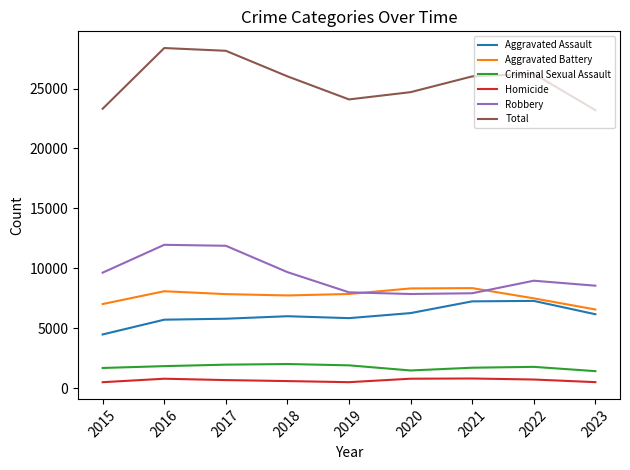

What value does the Total series have at 2015, to the nearest 100?

23300